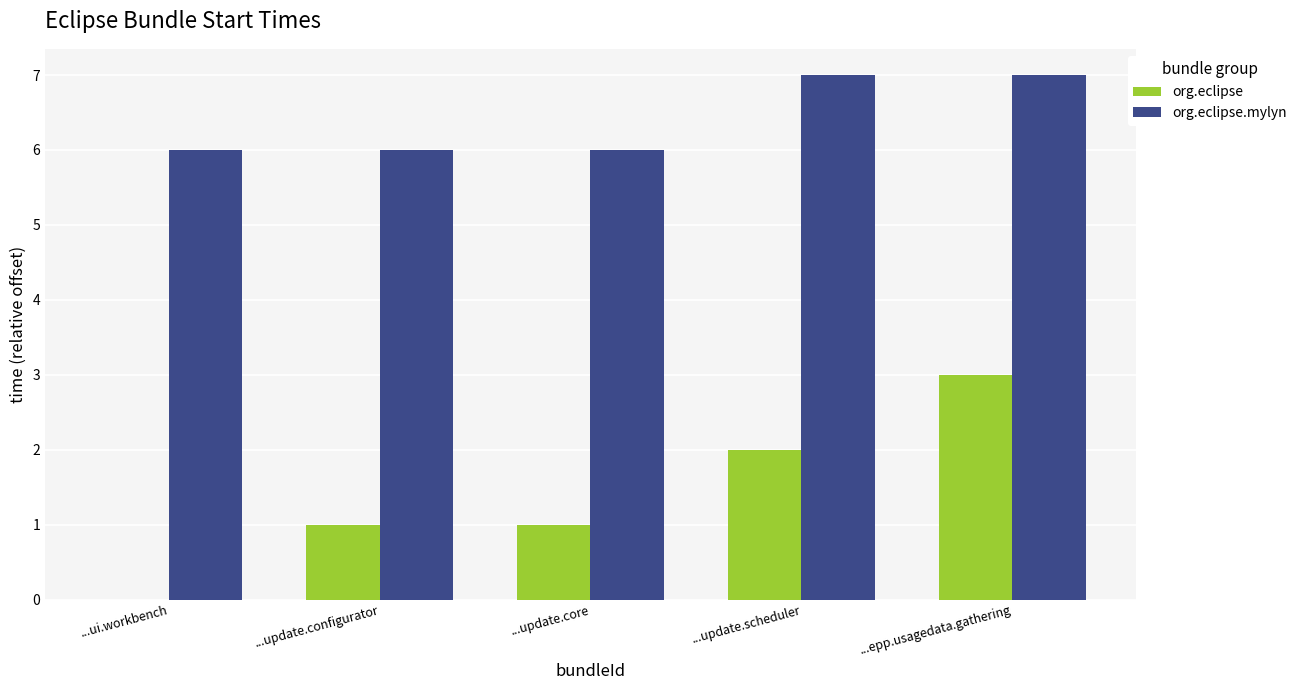

Reading left to right, transcribe all the data shown in this chart.

org.eclipse: 0	1	1	2	3
org.eclipse.mylyn: 6	6	6	7	7